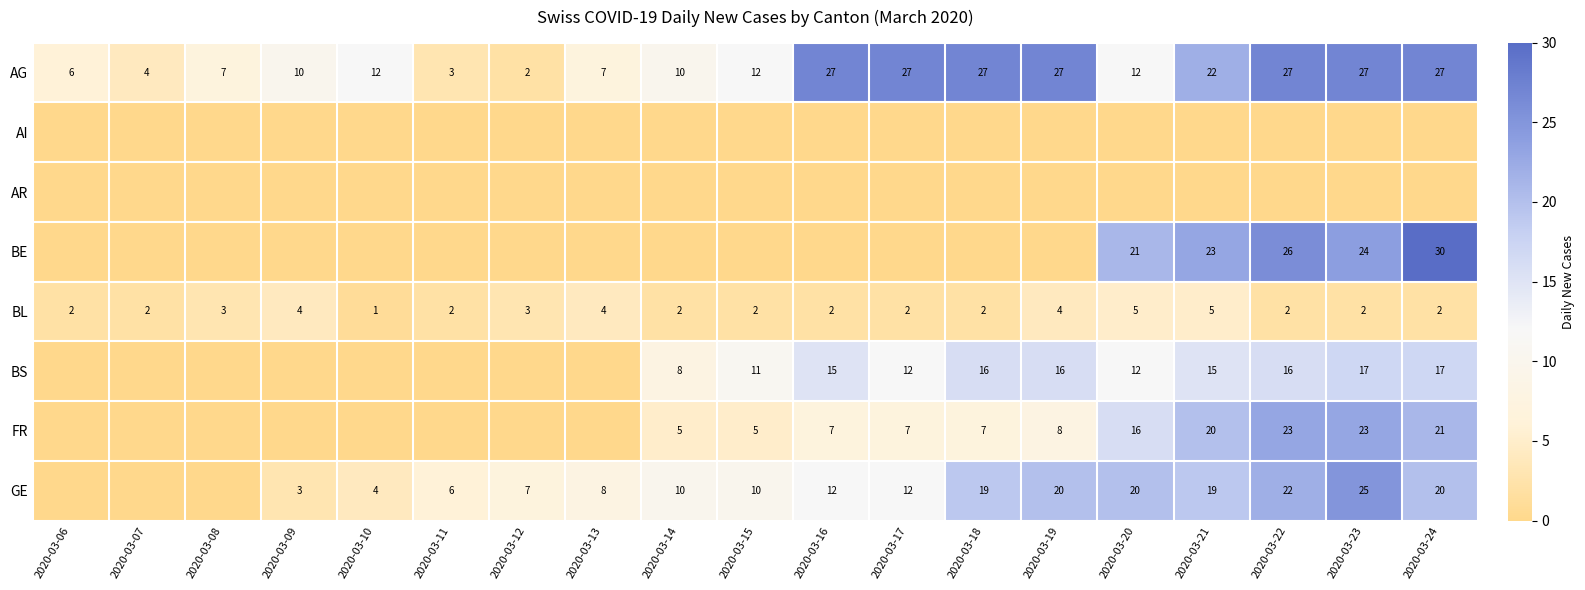

Which has a higher value, 2020-03-23 or 2020-03-20?

2020-03-23